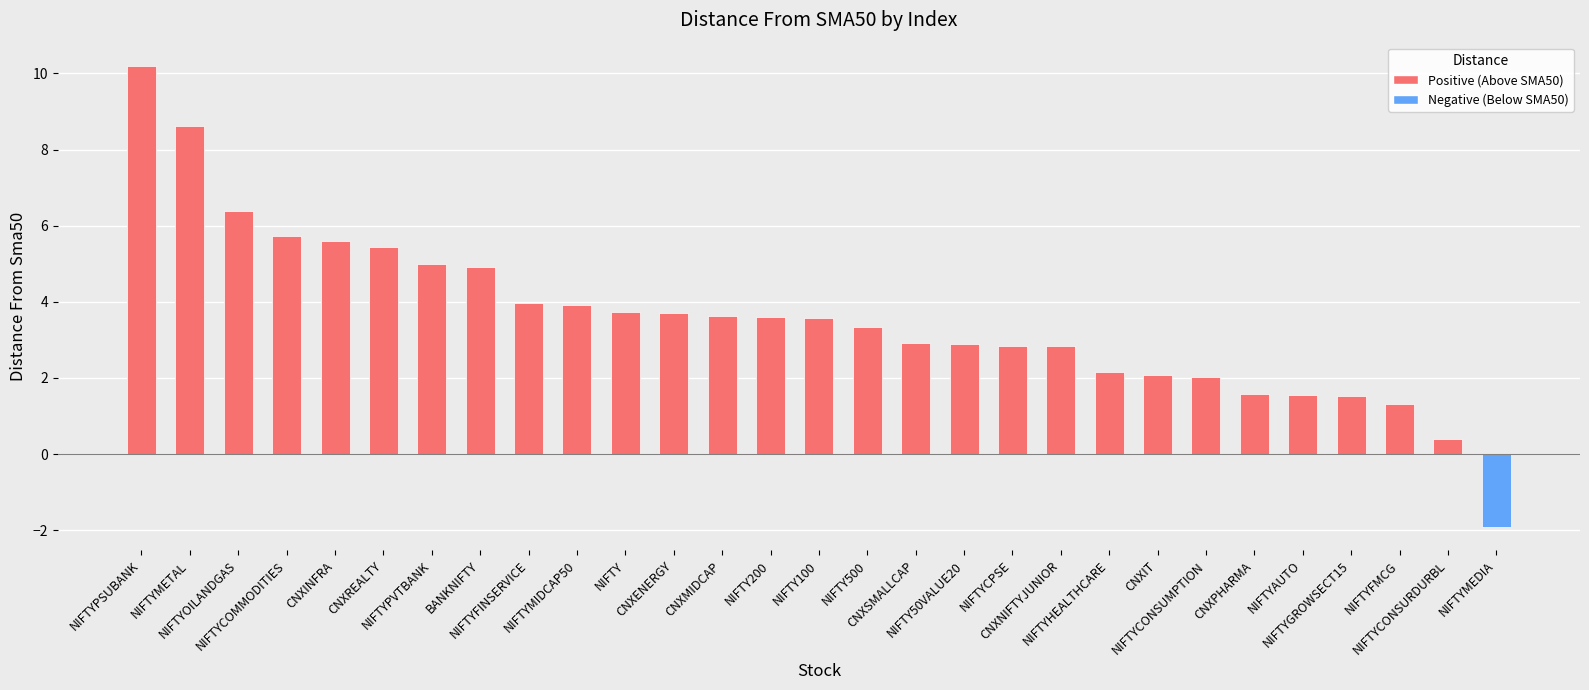

Read the value at CNXNIFTYJUNIOR.

2.8